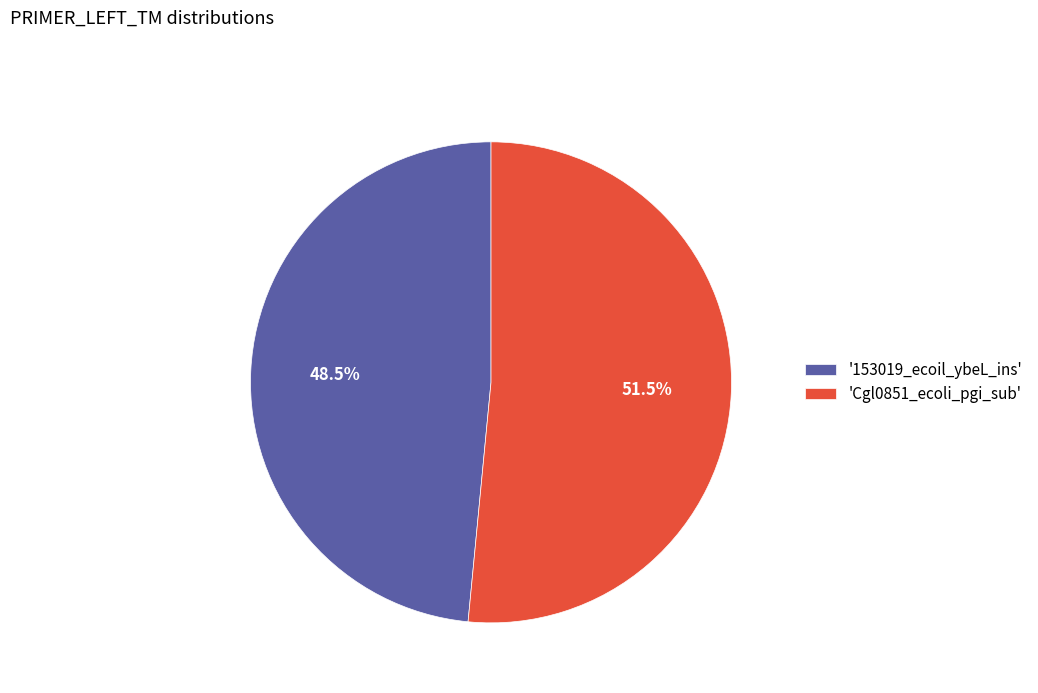

What is the majority slice?

'Cgl0851_ecoli_pgi_sub'